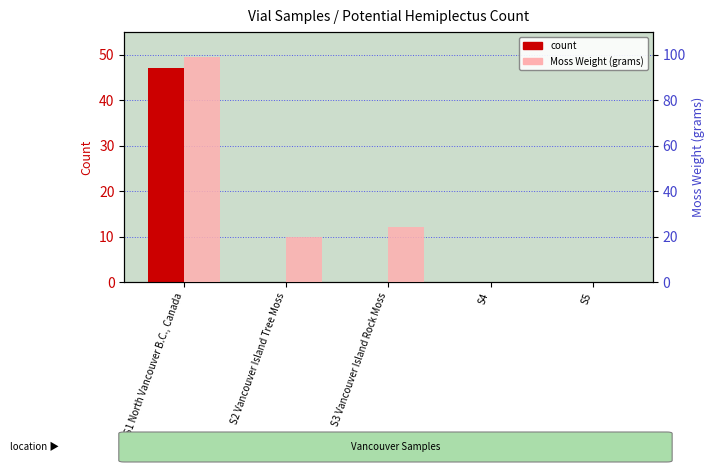

What is the greatest value displayed?

99